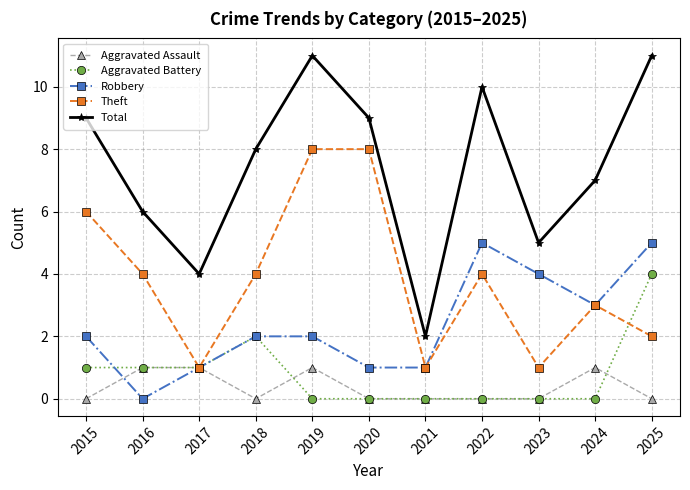

The Total series shows 16 at 2022. True or false?

False